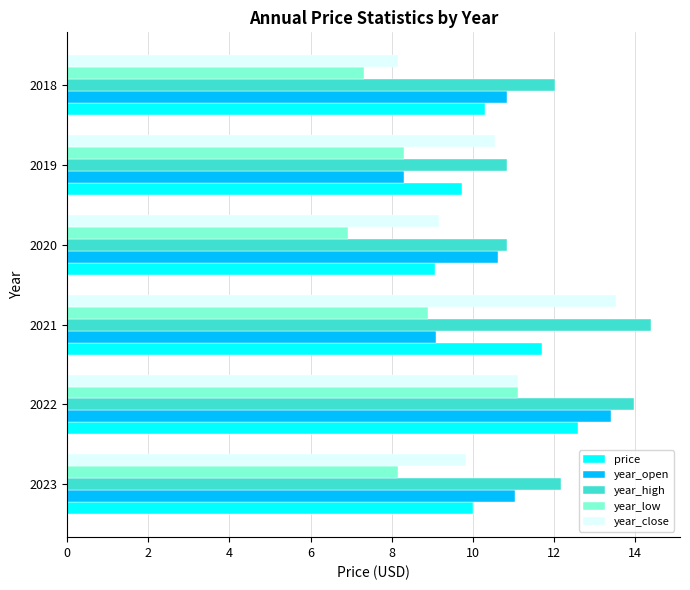

What is the total value across all series at 2019?

47.7